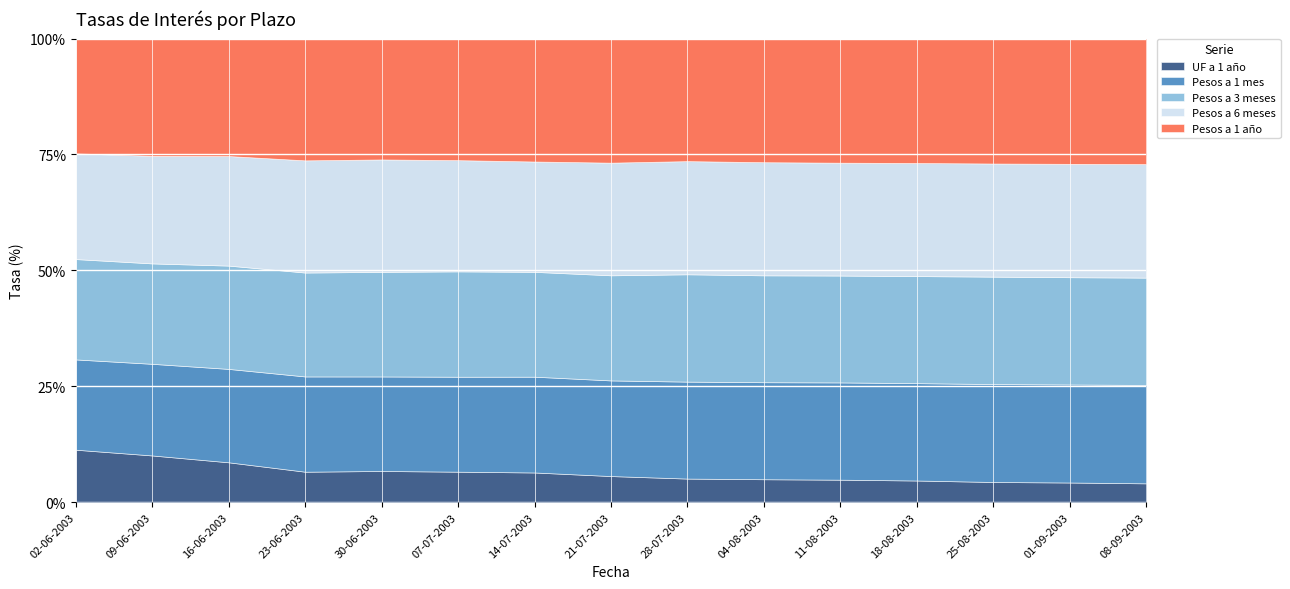

How many lines are shown in the chart?

5